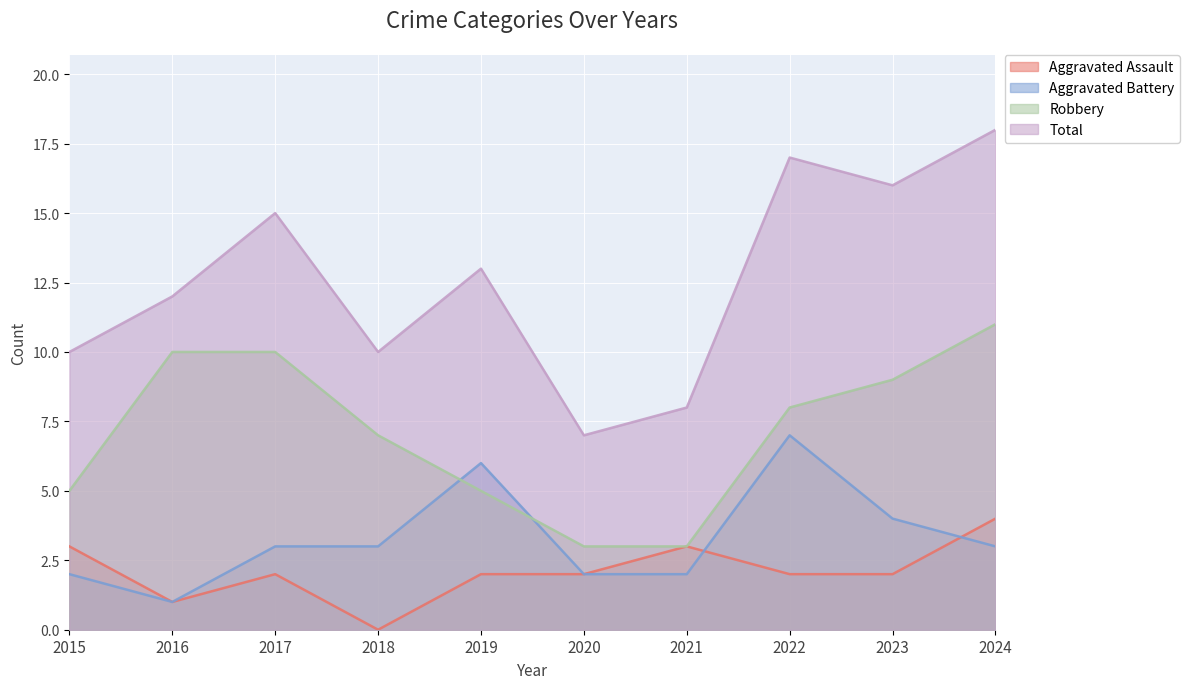

True or false: Aggravated Assault has more than 2 points higher than both neighbors.

False